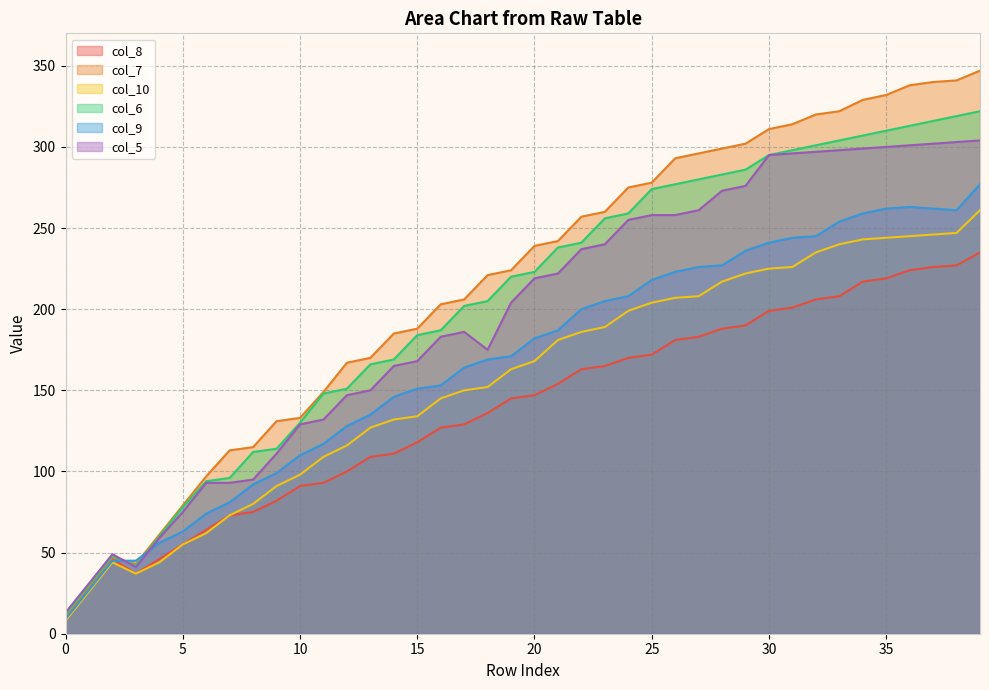

Where is the first local maximum for col_7?

2